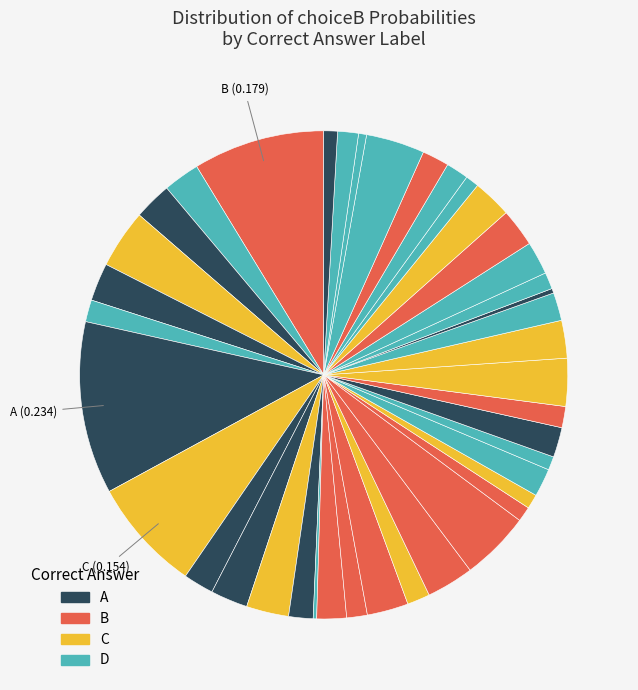

Which category has the smallest portion of the pie?

D